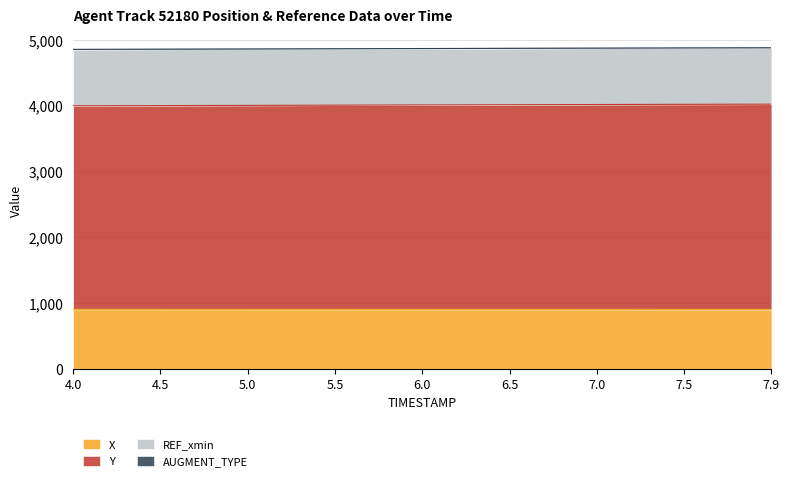

What is the difference between the highest and lowest values at 7.0?

3115.4